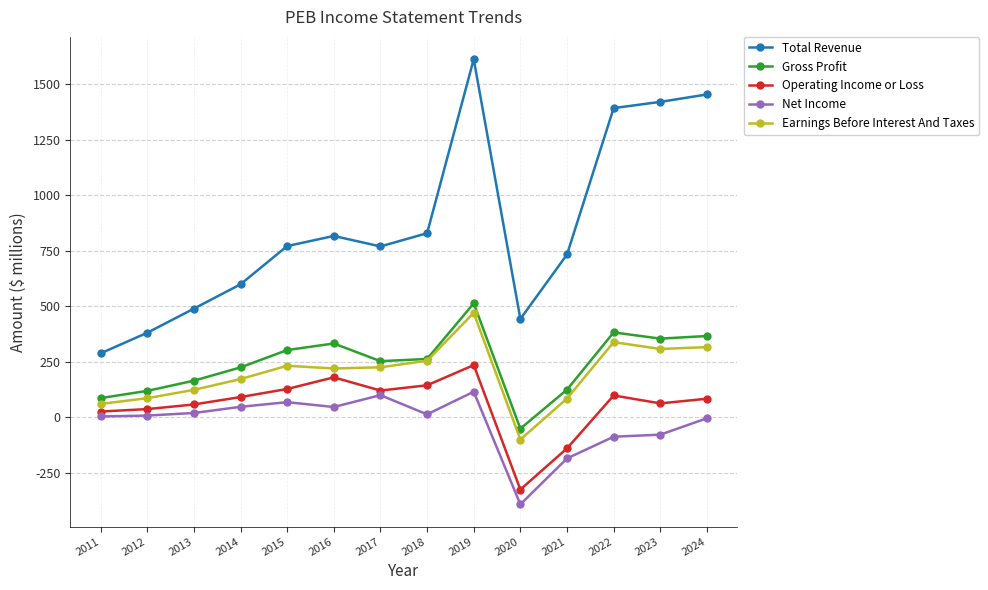

What is the greatest value displayed?

1612.2